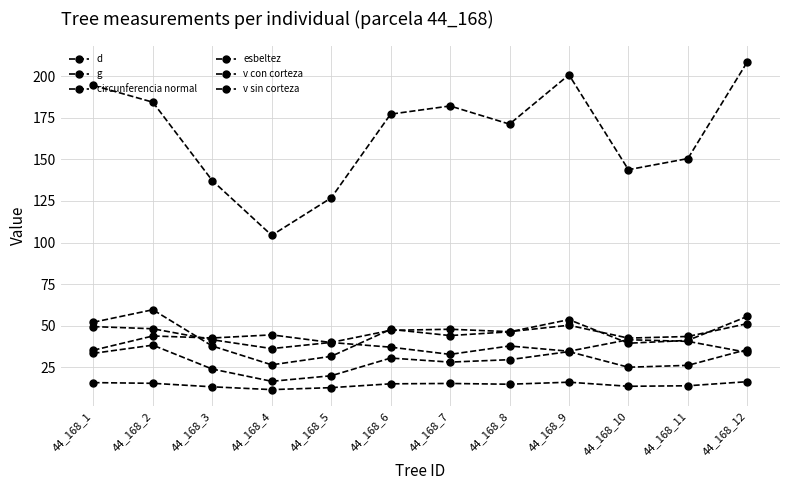

Where is the first local minimum for v sin corteza?

44_168_4